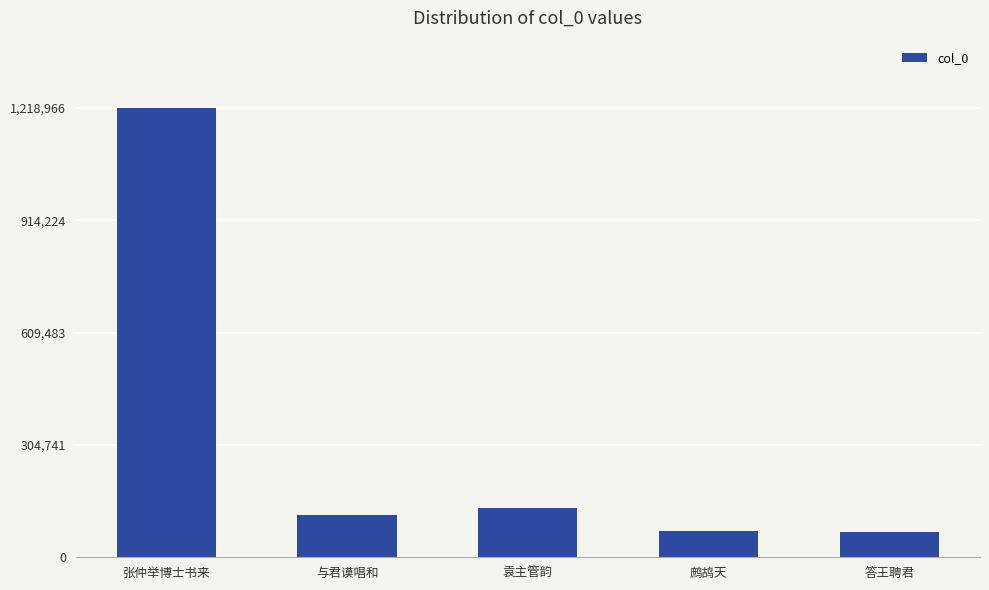

How many bars are there in total?

5